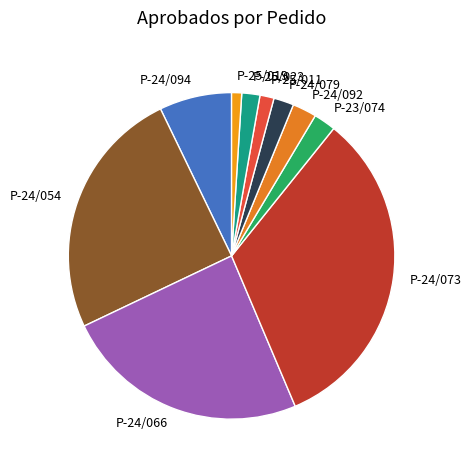

Which has a higher value, P-25/011 or P-23/074?

P-23/074